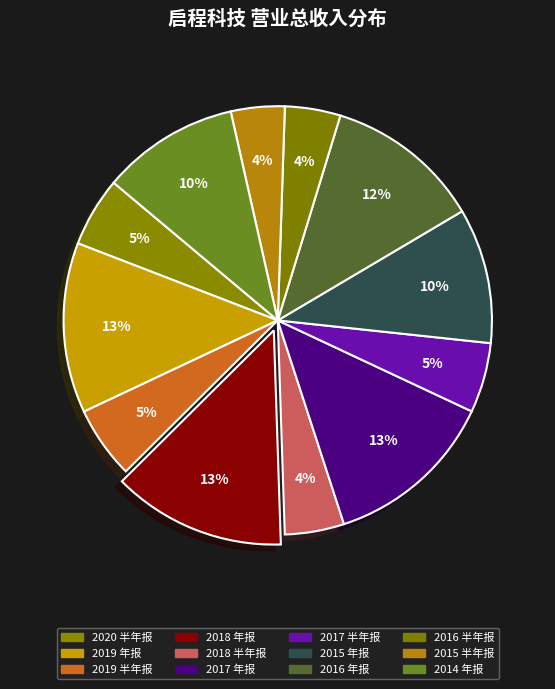

Which category has the smallest portion of the pie?

2015 半年报